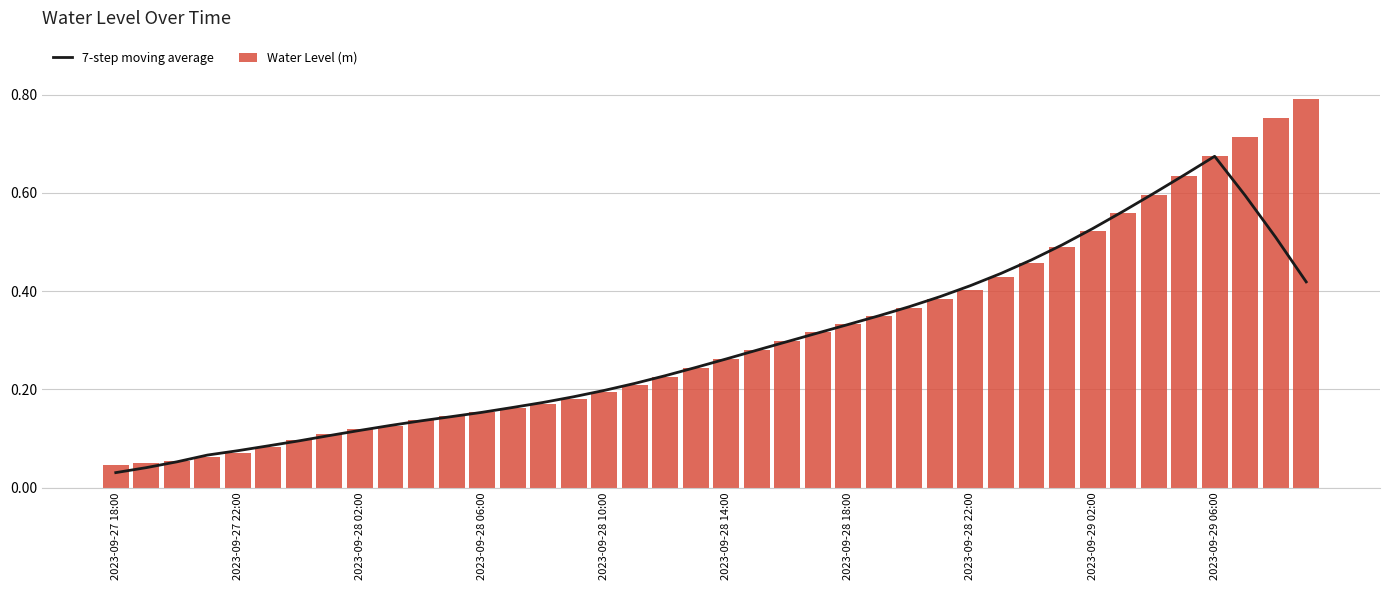

What is the value of the Water Level (m) bar at the 8th from the left?

0.1